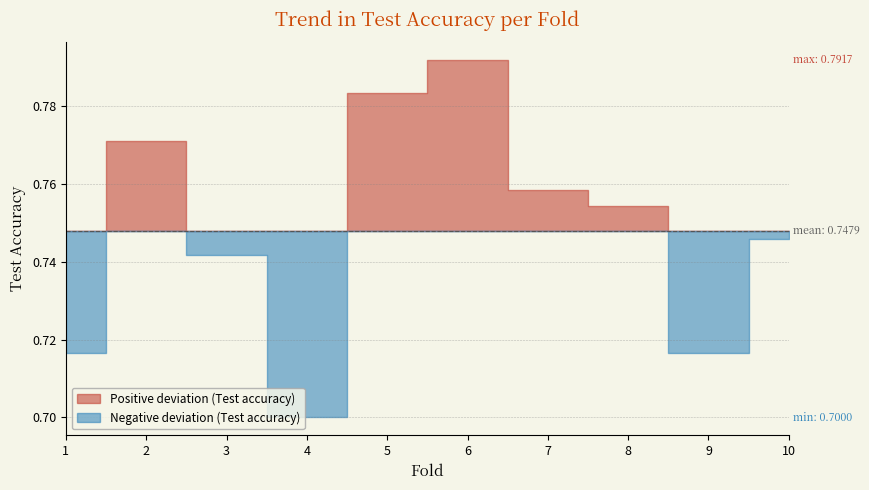

Is it true that Test accuracy equals 1.2 at 1?

False